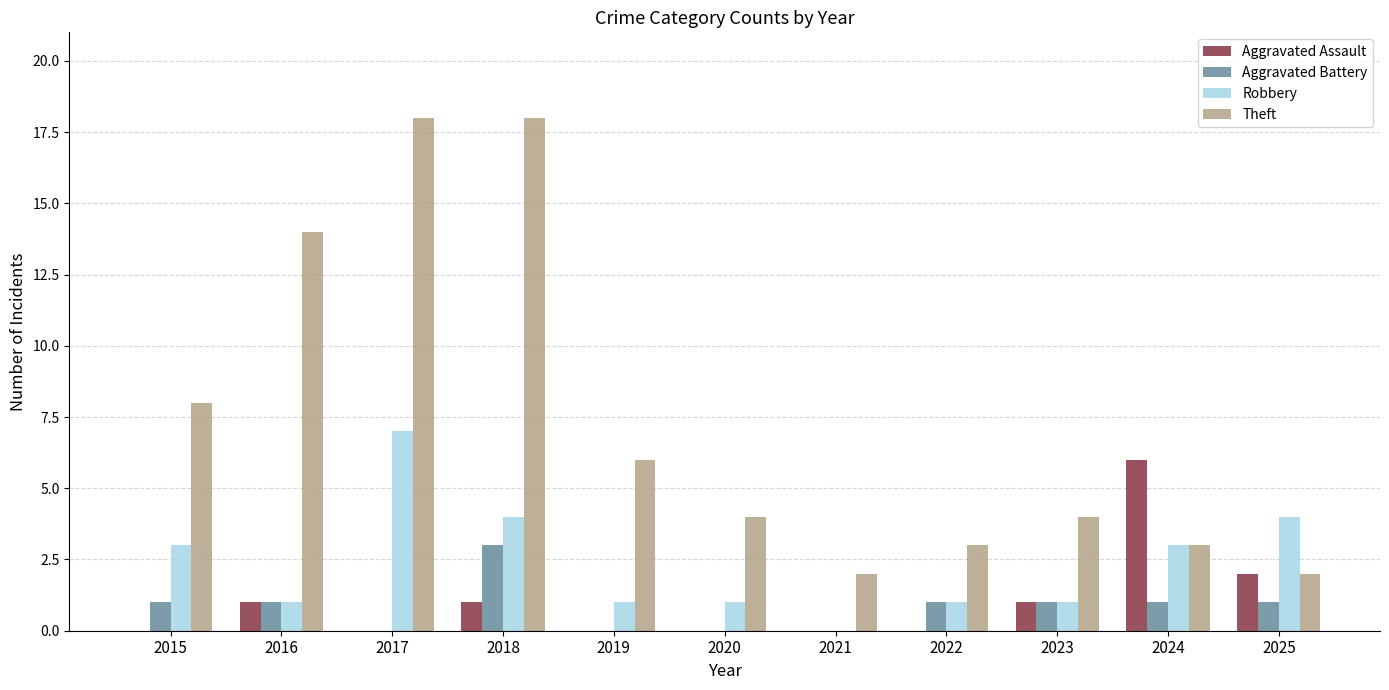

Reading left to right, transcribe all the data shown in this chart.

Aggravated Assault: 2015=0	2016=1	2017=0	2018=1	2019=0	2020=0	2021=0	2022=0	2023=1	2024=6	2025=2
Aggravated Battery: 2015=1	2016=1	2017=0	2018=3	2019=0	2020=0	2021=0	2022=1	2023=1	2024=1	2025=1
Robbery: 2015=3	2016=1	2017=7	2018=4	2019=1	2020=1	2021=0	2022=1	2023=1	2024=3	2025=4
Theft: 2015=8	2016=14	2017=18	2018=18	2019=6	2020=4	2021=2	2022=3	2023=4	2024=3	2025=2